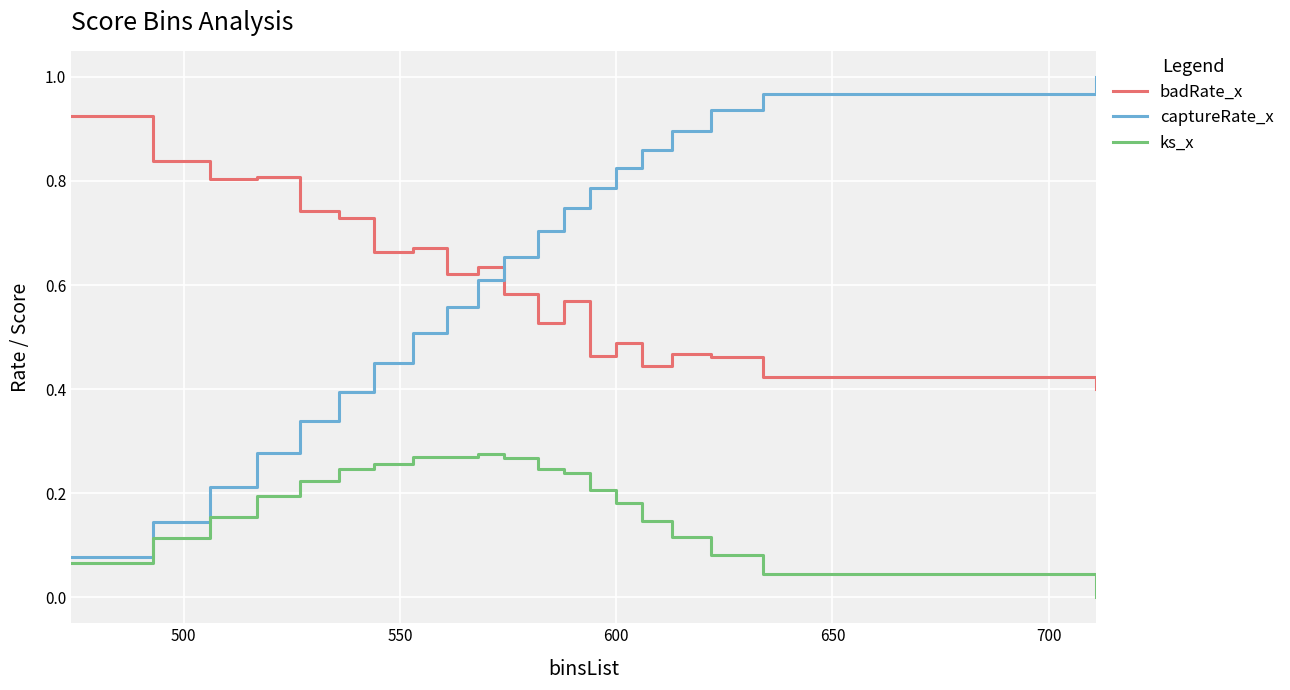

Which series has the widest spread of values?

captureRate_x